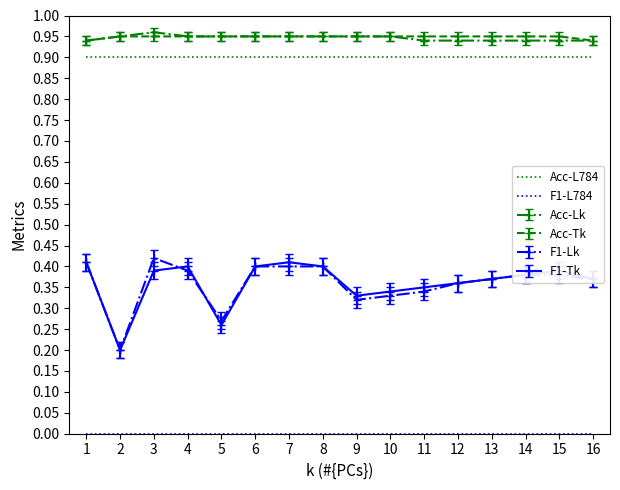

What is the total value across all series at 15?

3.6